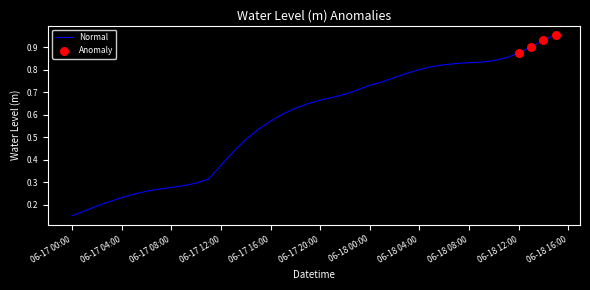

How many lines are shown in the chart?

1